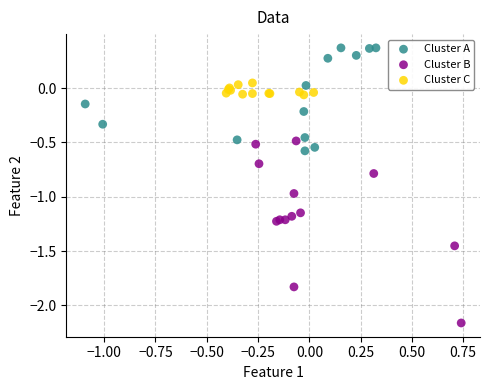

What are all the series names shown in the legend?

Cluster A, Cluster B, Cluster C